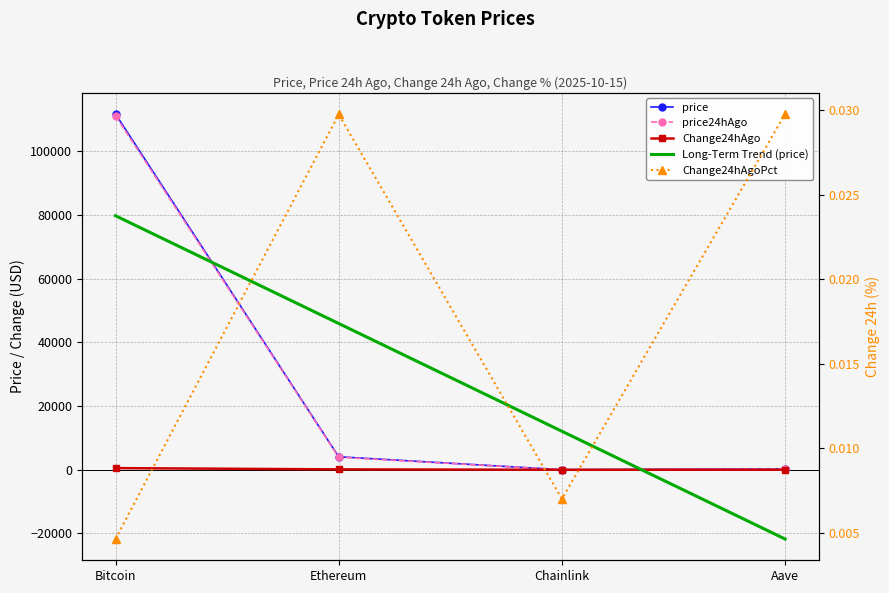

Which series has the largest total across all categories?

price